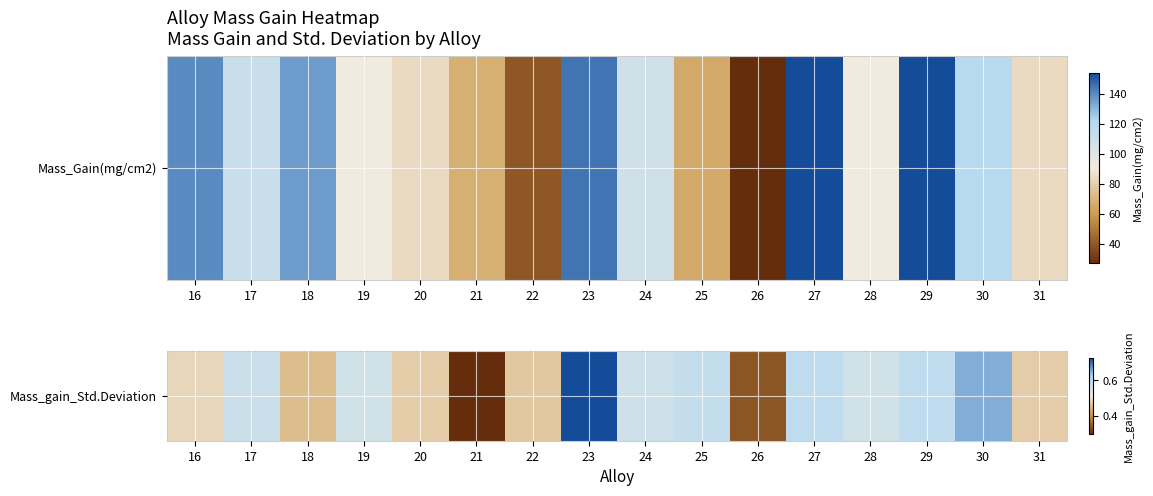

Count the values in the range 0 to 1.

16